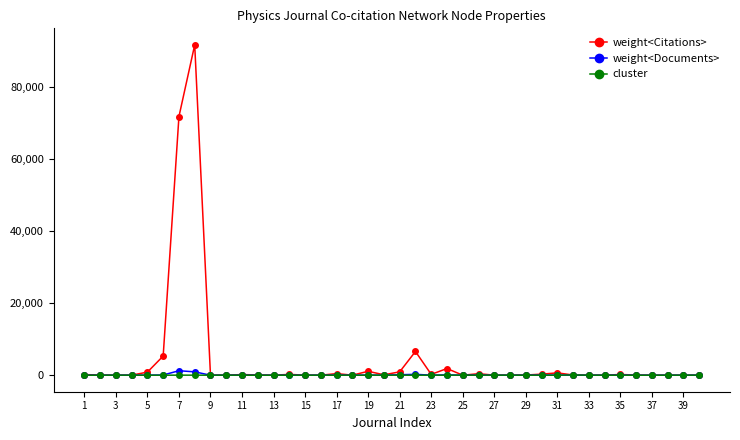

Which series has the largest total across all categories?

weight<Citations>